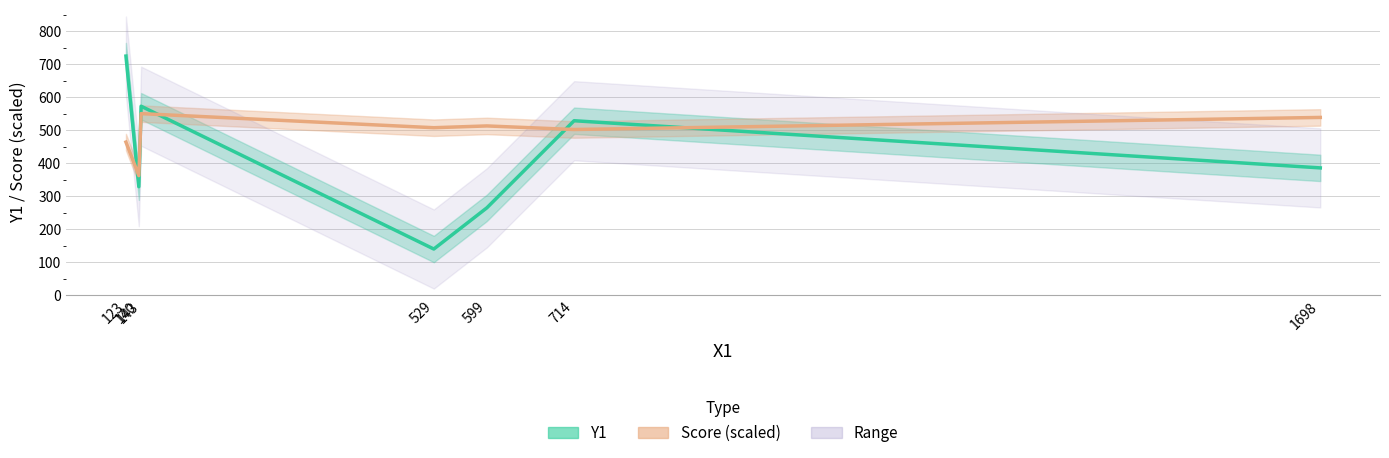

Between 140 and 714, which is larger?

714